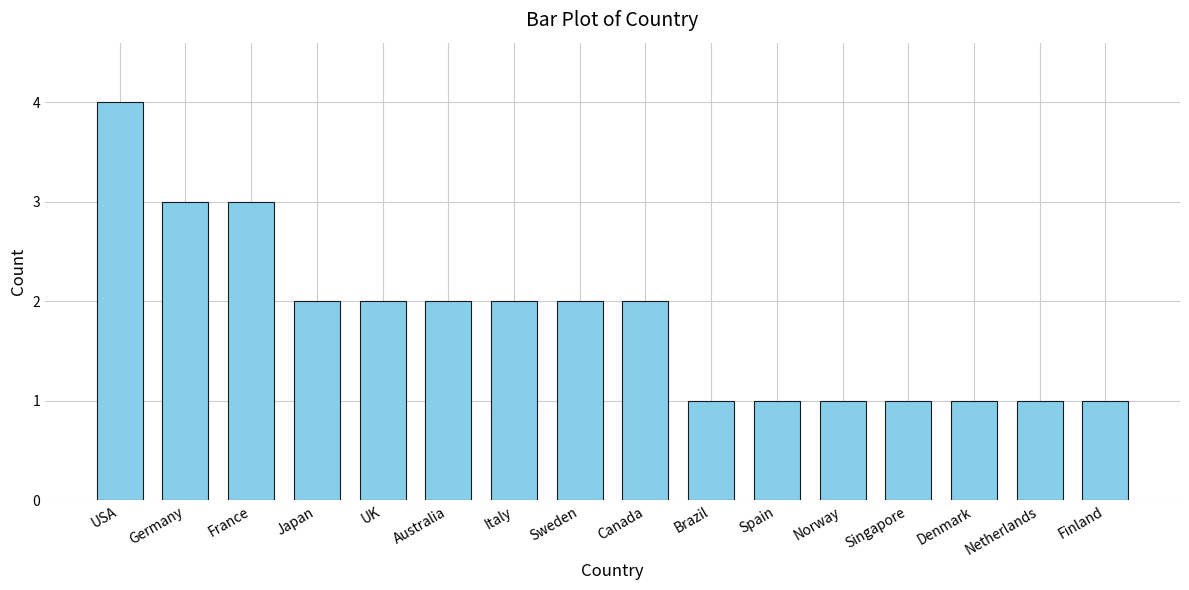

What is the average value?

2